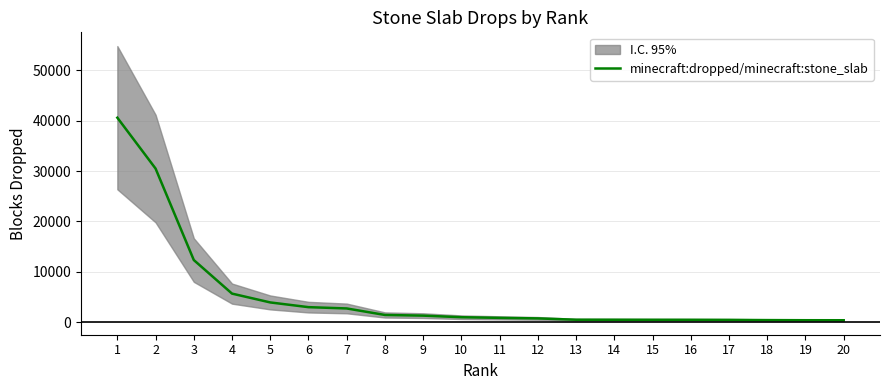

What is the difference between the second highest and second lowest values?

30082